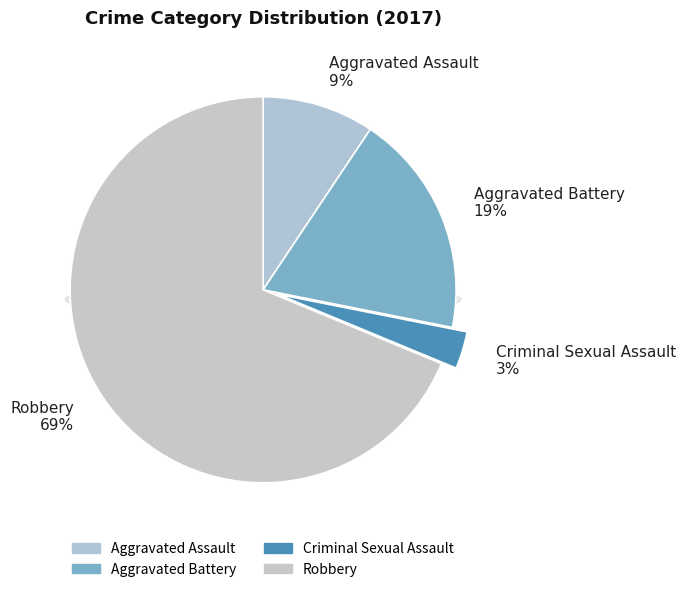

Which slice represents more than half of the pie?

Robbery